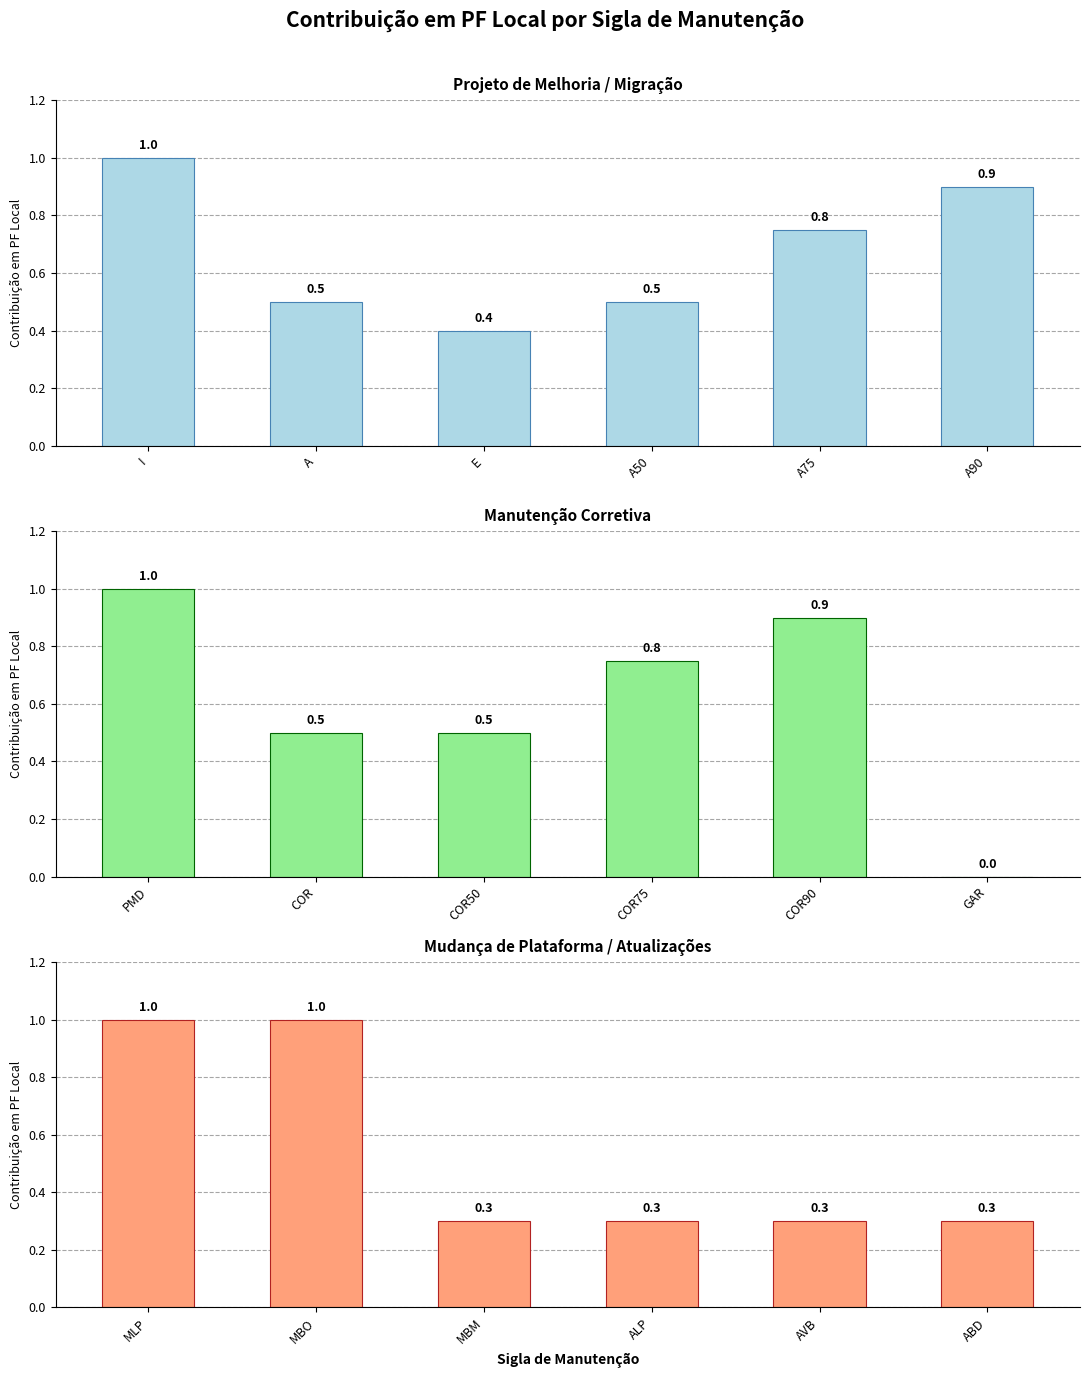

What is the label of the 1st bar from the left?

I